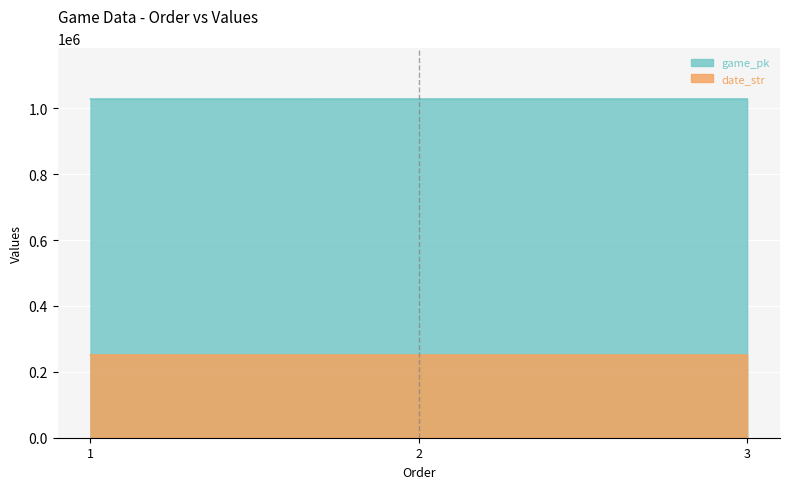

At which label does the data first exceed 250622?

1